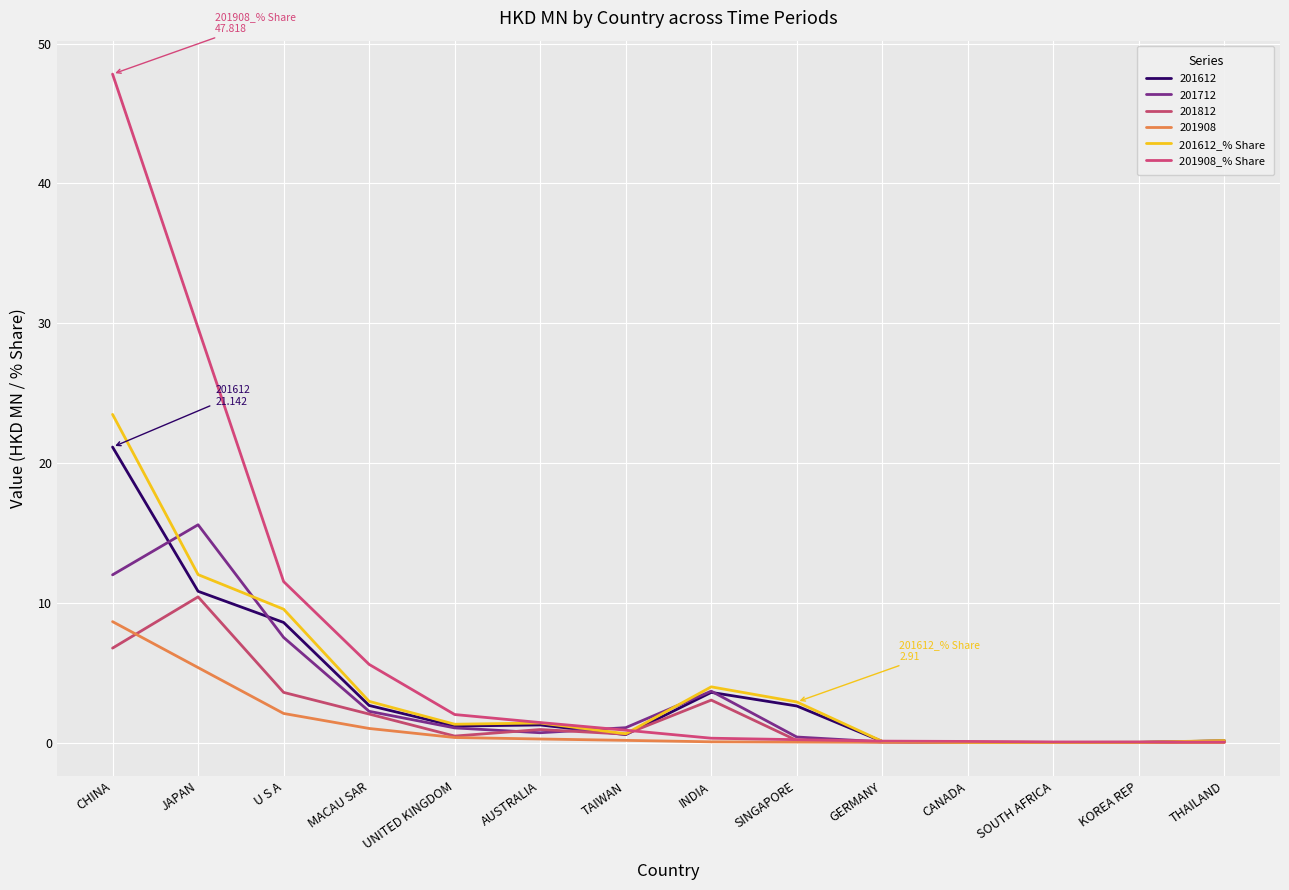

What is the difference between the second highest and minimum values in the 201908_% Share series?

29.6